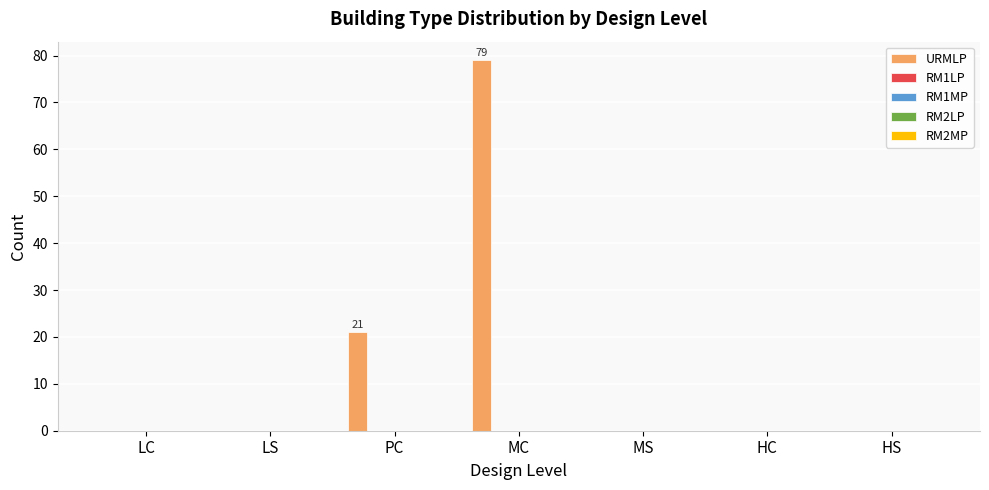

What is the greatest value displayed?

79